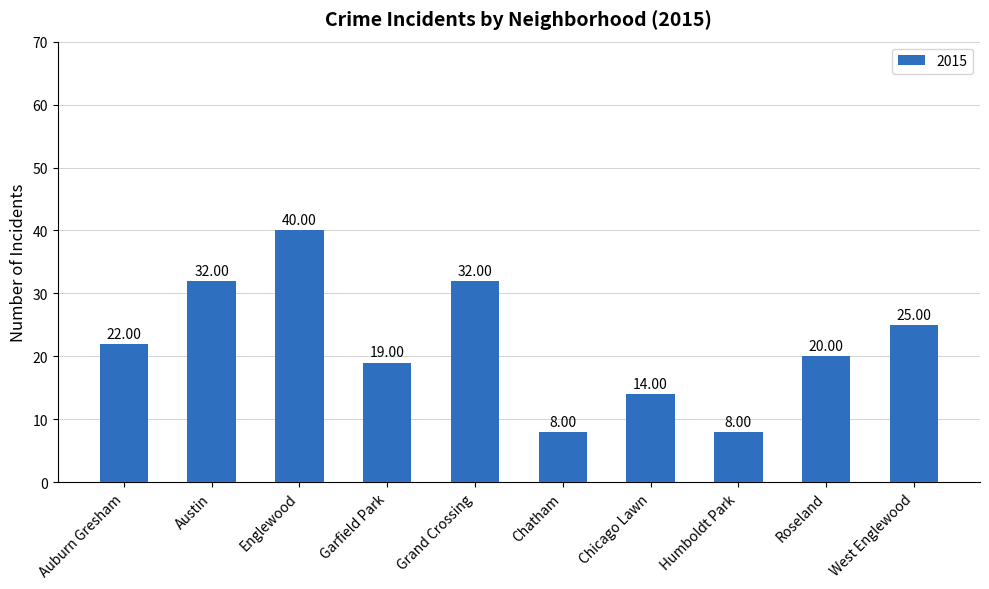

The chart shows a value of 19 at Garfield Park. True or false?

True